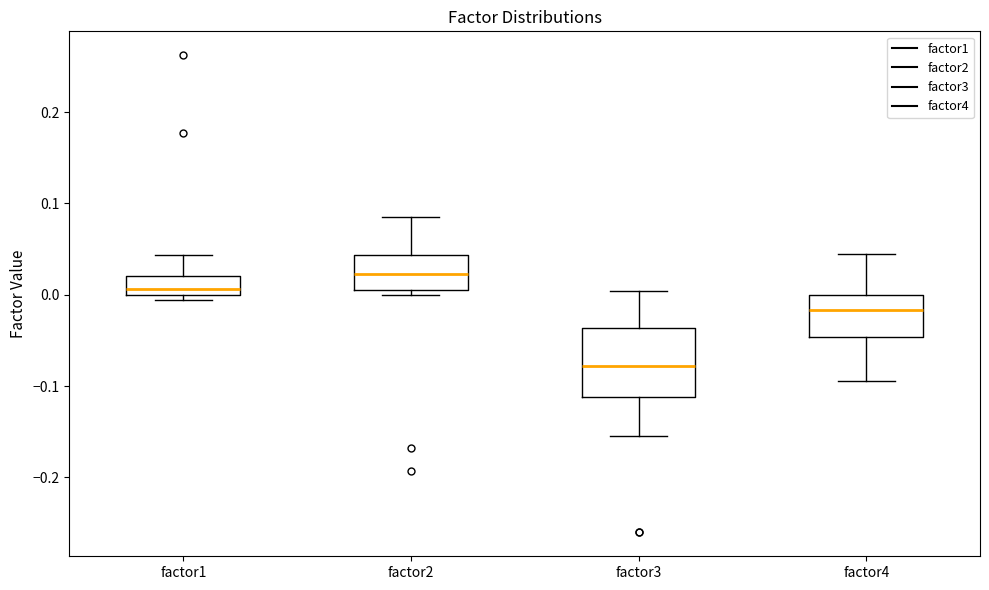

Where is the upper edge of the box for factor3 on the y-axis? The values are not printed on the chart, so give them approximately, as read against the axis.

-0.04